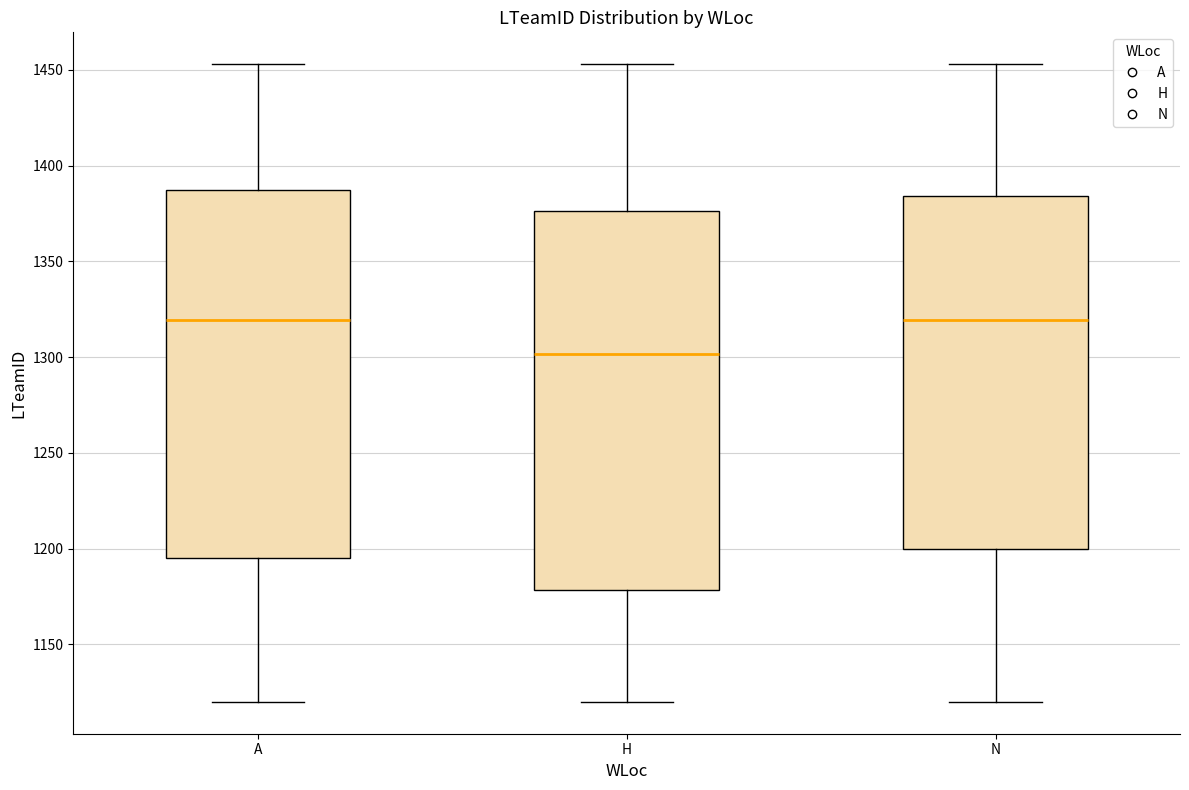

Where is the upper edge of the box for A on the y-axis? The values are not printed on the chart, so give them approximately, as read against the axis.

1390